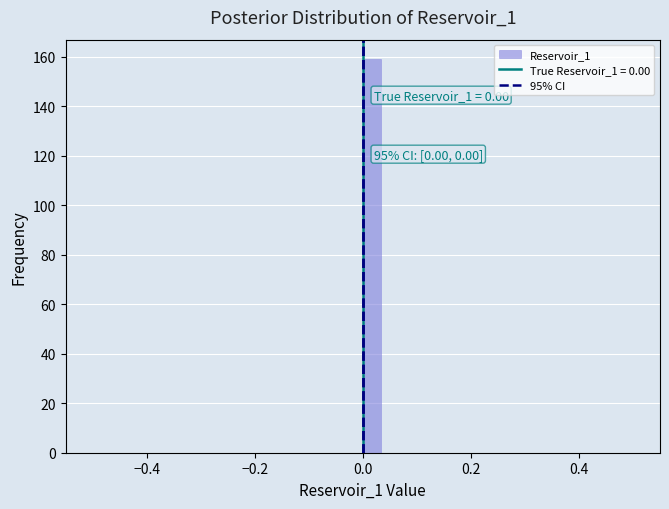

Around what value on the x-axis is the tallest bar? Give the approximate position of its centre, as read against the axis.

0.02